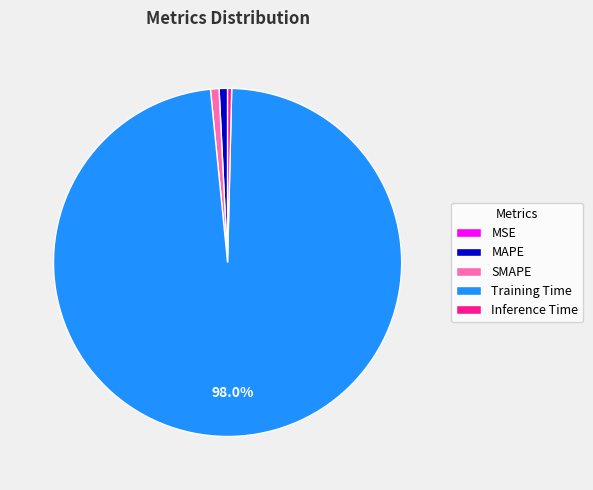

Is it true that Training Time is 98% of the pie?

True